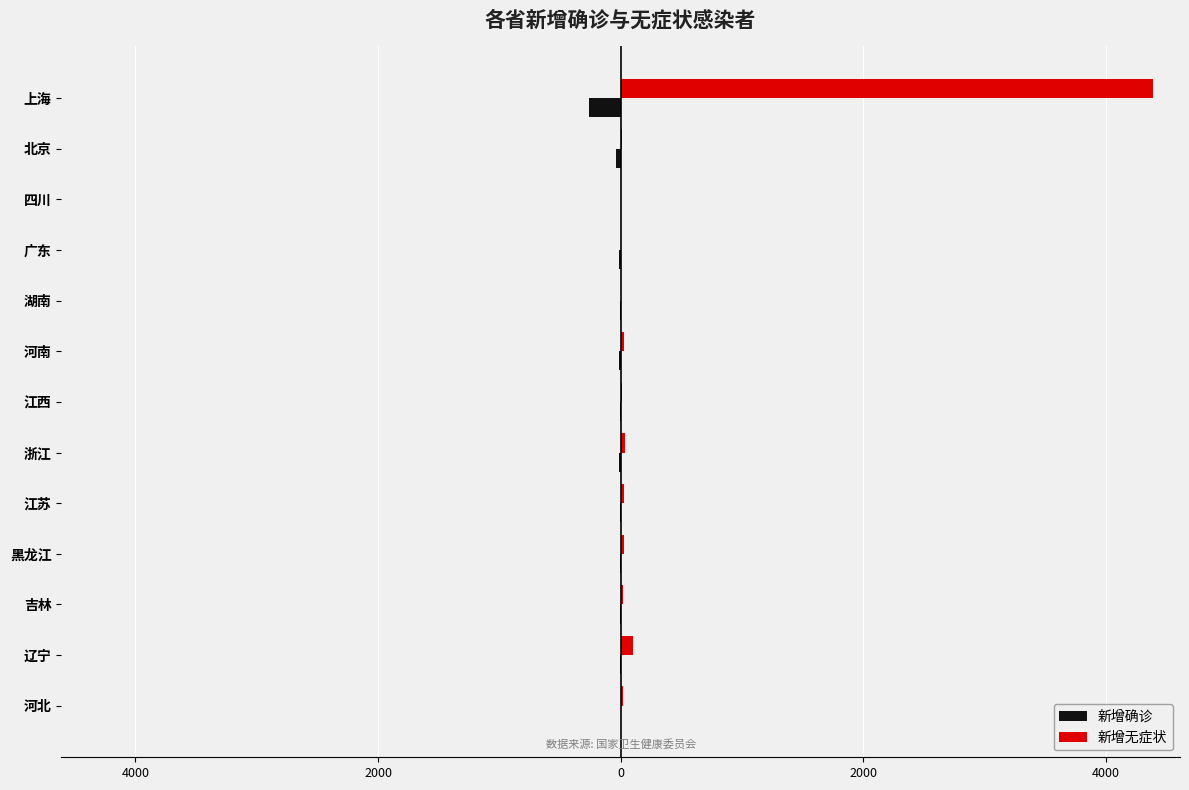

What are all the series names shown in the legend?

新增确诊, 新增无症状